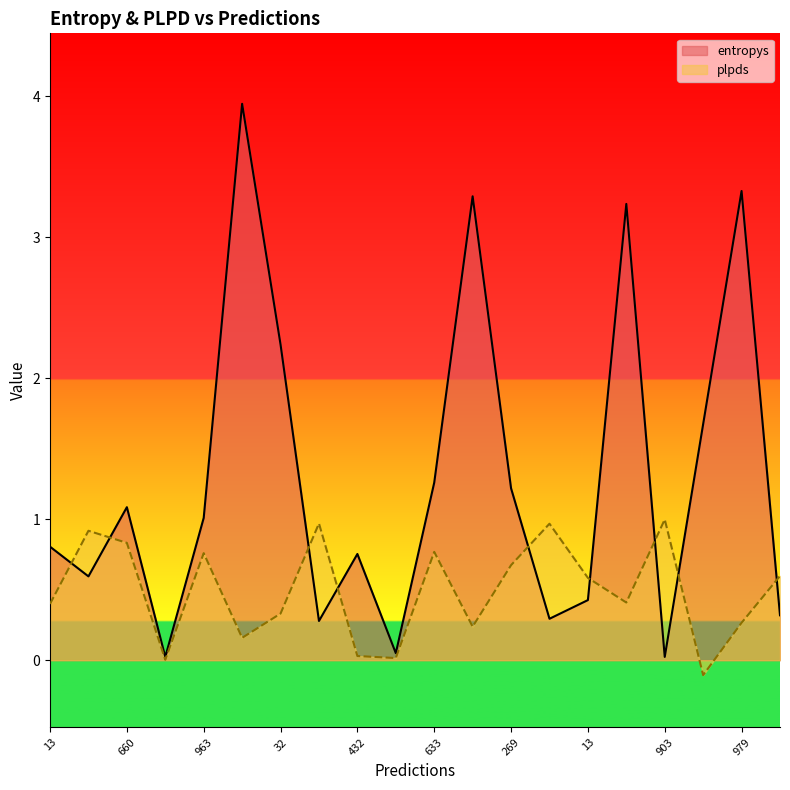

How many series are shown in this chart?

2